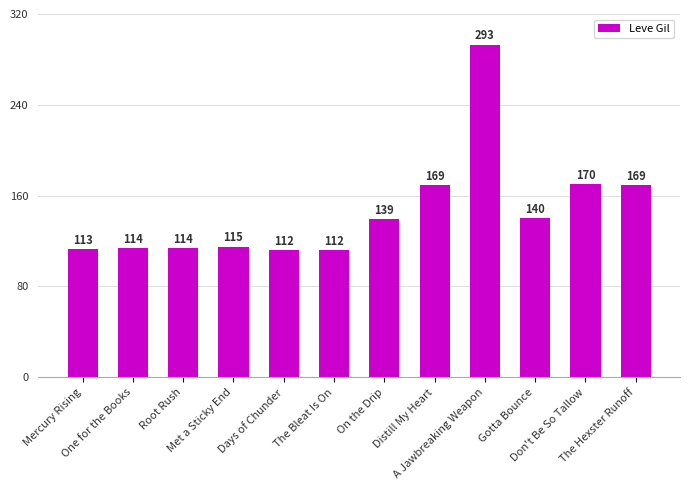

Does the chart contain any negative values?

No